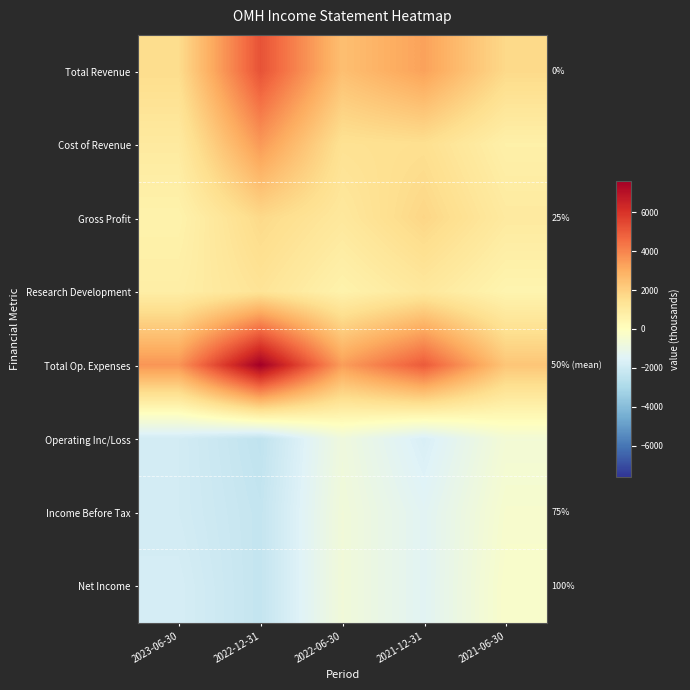

Is it true that Income Before Tax equals -2300 at 2022-12-31?

True